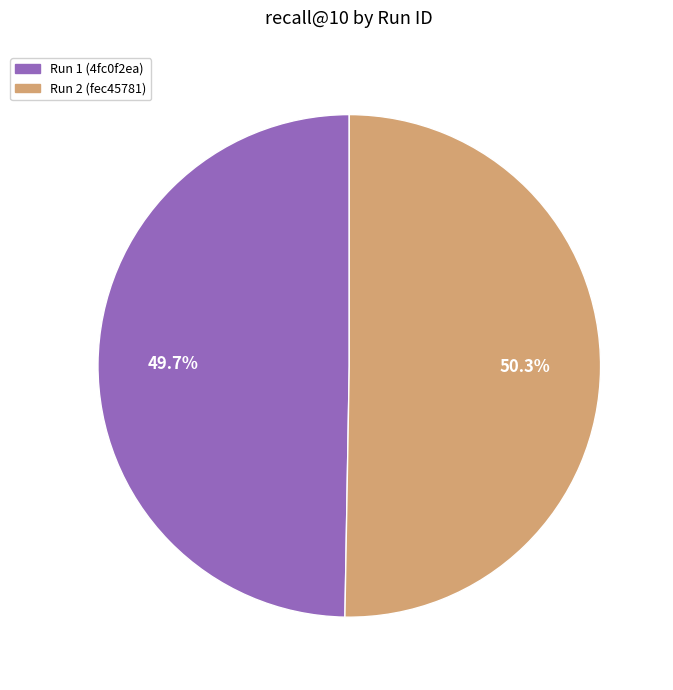

Does any single category account for the majority?

Yes